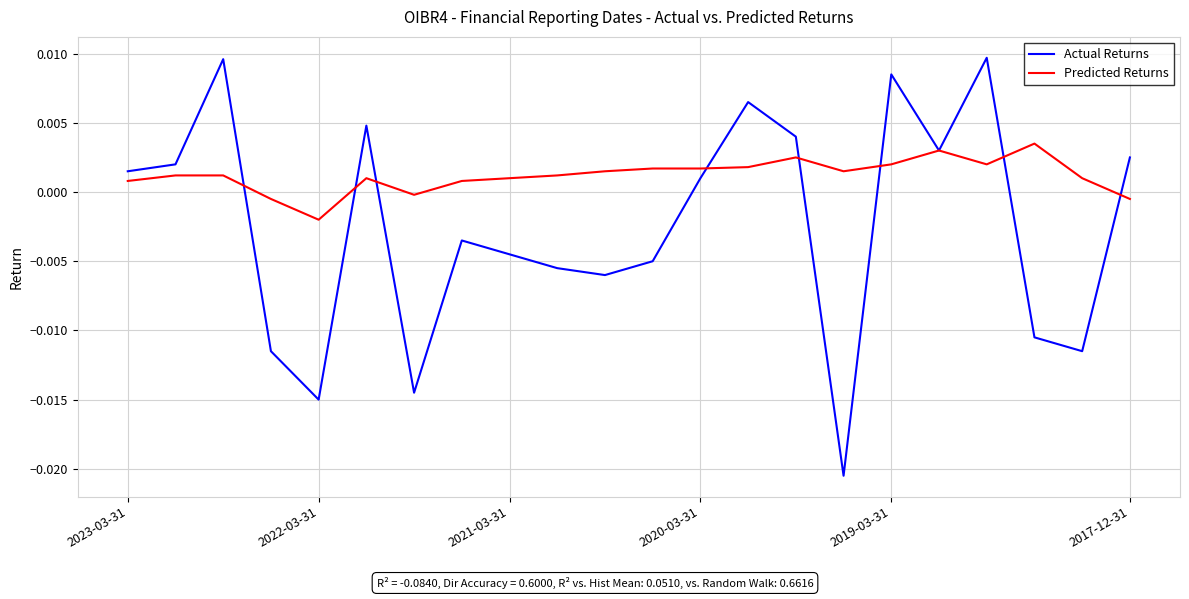

What are all the series names shown in the legend?

Actual Returns, Predicted Returns